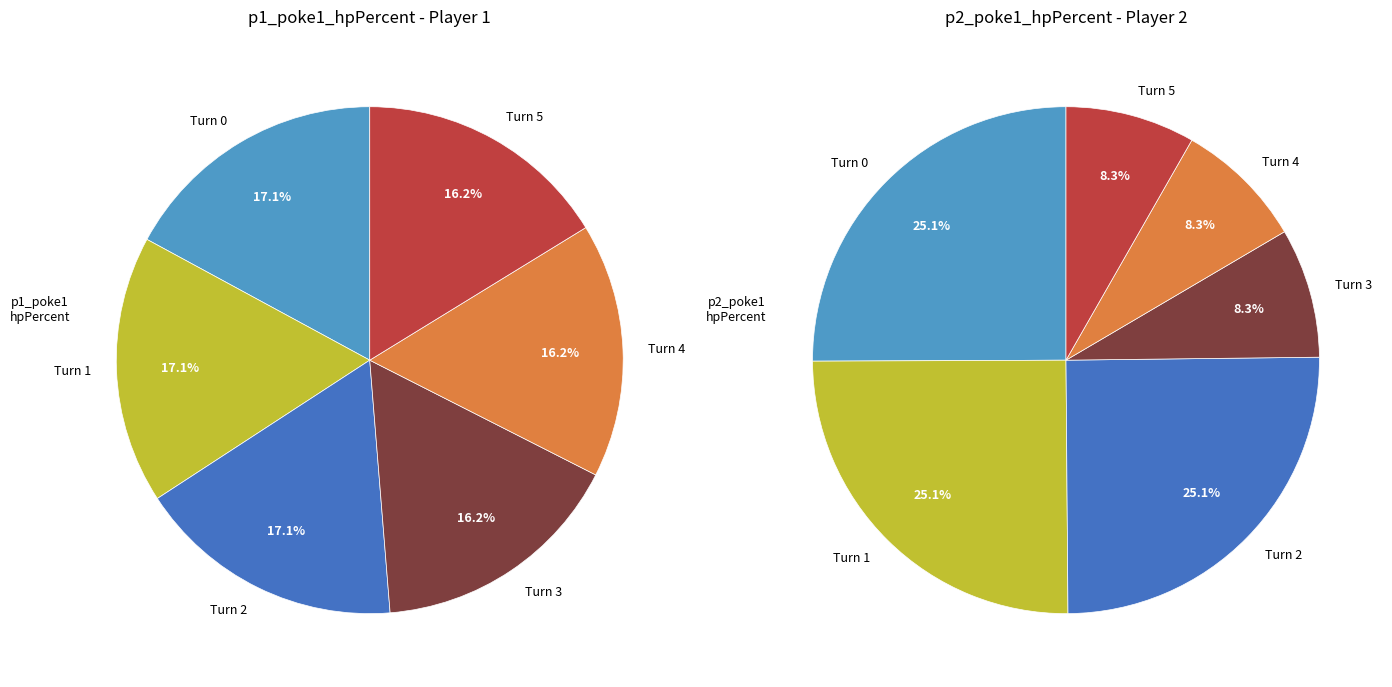

Between Turn 5 and Turn 4, which is larger?

Turn 5